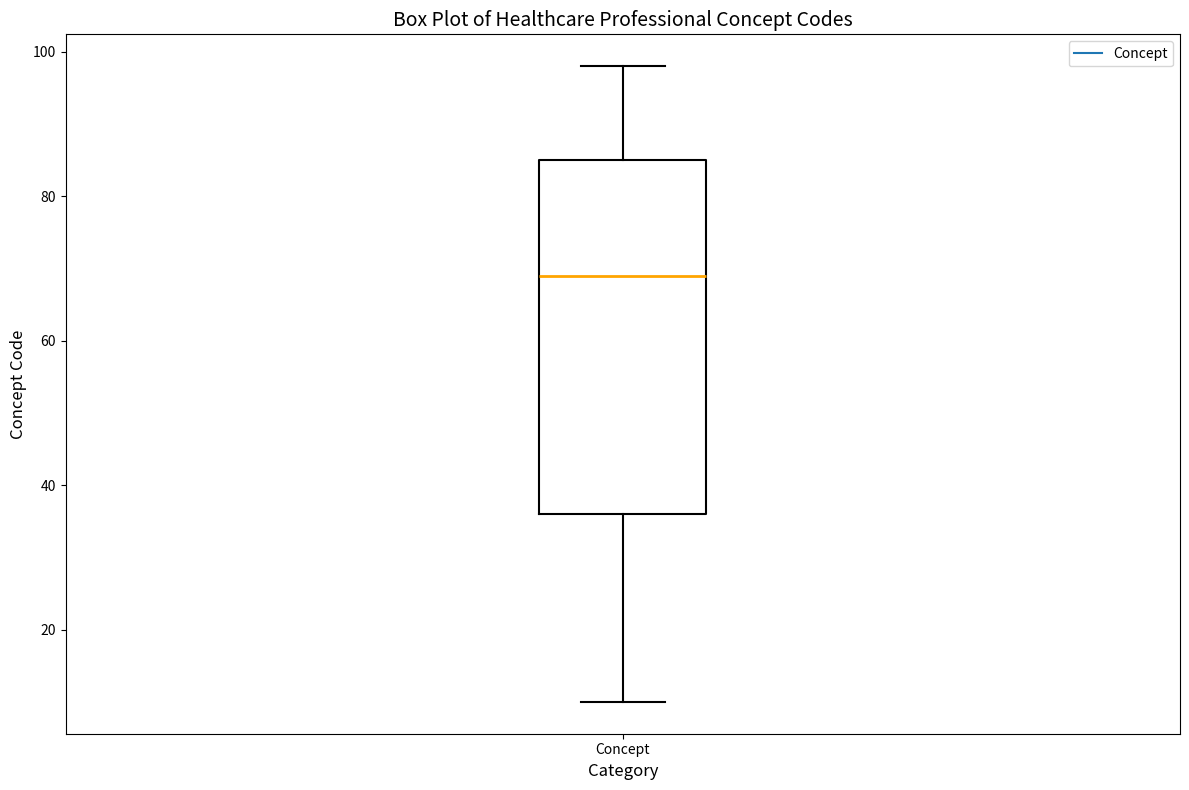

Transcribe this box plot: give where the median line is, the range the box spans, and where the two whiskers end, as read against the y-axis. The values are not printed on the chart, so give them approximately, as read against the axis.

median 70, box 36 to 86, whiskers 10 to 98